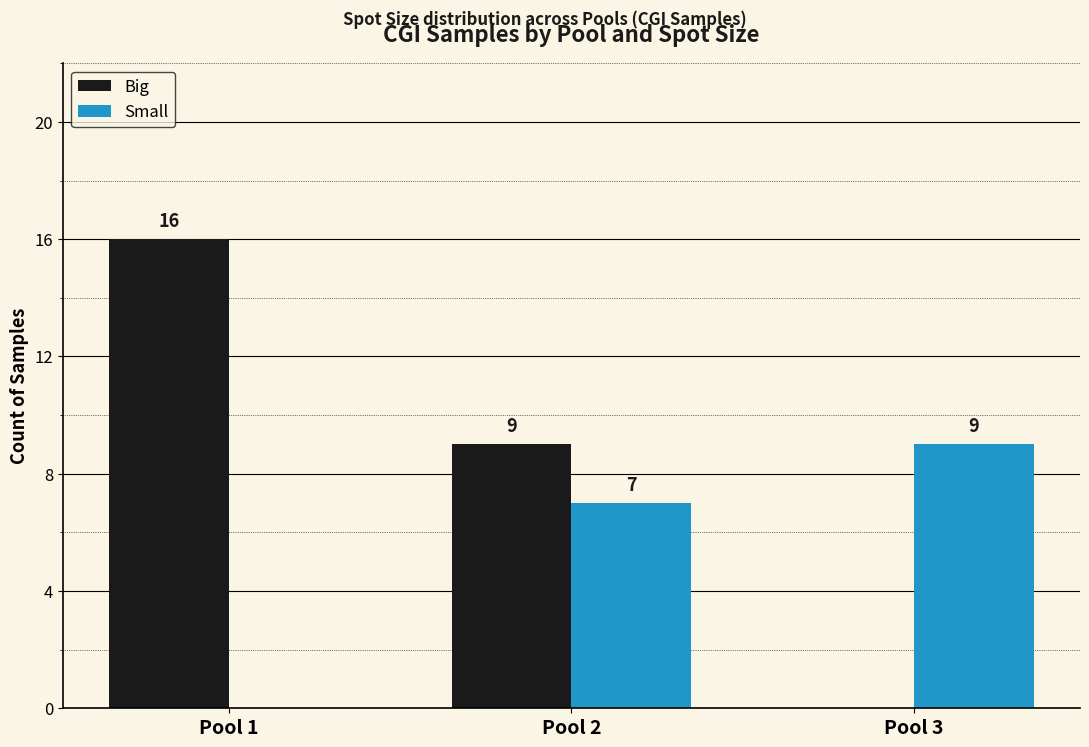

How many data points does each series have?

3